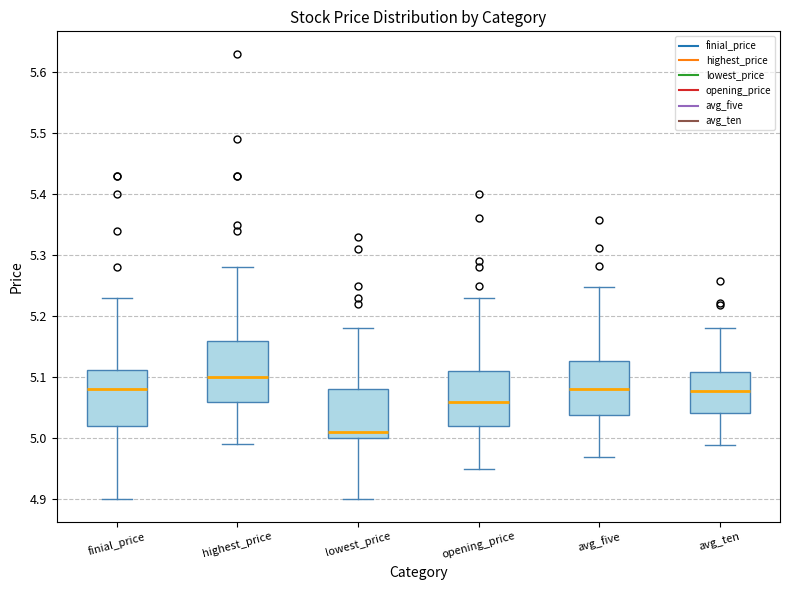

Reading left to right, read every box against the y-axis: the position of its median line, the range the box covers, and the ends of its whiskers. The values are not printed on the chart, so give them approximately, as read against the axis.

finial_price: median 5.08, box 5.02 to 5.11, whiskers 4.90 to 5.23
highest_price: median 5.10, box 5.06 to 5.16, whiskers 4.99 to 5.28
lowest_price: median 5.01, box 5.00 to 5.08, whiskers 4.90 to 5.18
opening_price: median 5.06, box 5.02 to 5.11, whiskers 4.95 to 5.23
avg_five: median 5.08, box 5.04 to 5.13, whiskers 4.97 to 5.25
avg_ten: median 5.08, box 5.04 to 5.11, whiskers 4.99 to 5.18